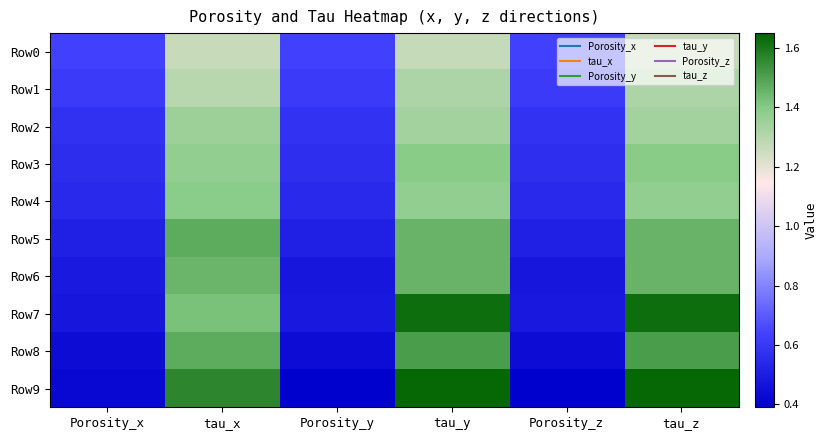

Reading right to left, what are all the values shown in this chart?

Row0: tau_z=1.3	Porosity_z=0.6	tau_y=1.3	Porosity_y=0.6	tau_x=1.3	Porosity_x=0.6
Row1: tau_z=1.3	Porosity_z=0.6	tau_y=1.3	Porosity_y=0.6	tau_x=1.3	Porosity_x=0.6
Row2: tau_z=1.3	Porosity_z=0.6	tau_y=1.3	Porosity_y=0.6	tau_x=1.4	Porosity_x=0.6
Row3: tau_z=1.4	Porosity_z=0.6	tau_y=1.4	Porosity_y=0.6	tau_x=1.4	Porosity_x=0.6
Row4: tau_z=1.4	Porosity_z=0.5	tau_y=1.4	Porosity_y=0.5	tau_x=1.4	Porosity_x=0.5
Row5: tau_z=1.5	Porosity_z=0.5	tau_y=1.5	Porosity_y=0.5	tau_x=1.5	Porosity_x=0.5
Row6: tau_z=1.5	Porosity_z=0.5	tau_y=1.5	Porosity_y=0.5	tau_x=1.5	Porosity_x=0.5
Row7: tau_z=1.6	Porosity_z=0.5	tau_y=1.6	Porosity_y=0.5	tau_x=1.4	Porosity_x=0.5
Row8: tau_z=1.5	Porosity_z=0.4	tau_y=1.5	Porosity_y=0.4	tau_x=1.5	Porosity_x=0.4
Row9: tau_z=1.6	Porosity_z=0.4	tau_y=1.6	Porosity_y=0.4	tau_x=1.6	Porosity_x=0.4